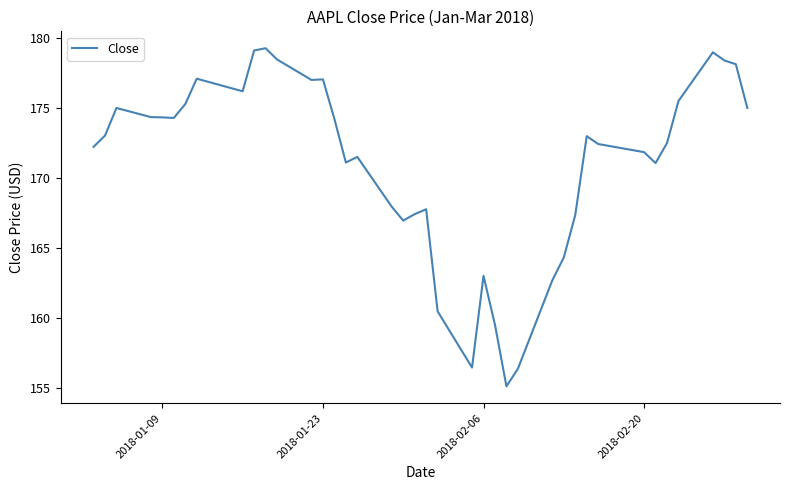

How many series are shown in this chart?

1